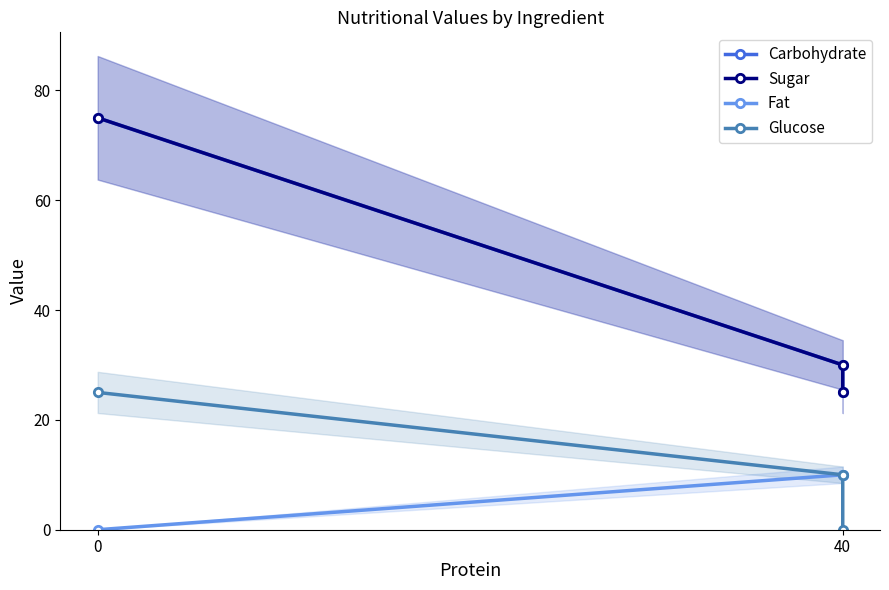

Count the Sugar values in the range 25 to 75.

3